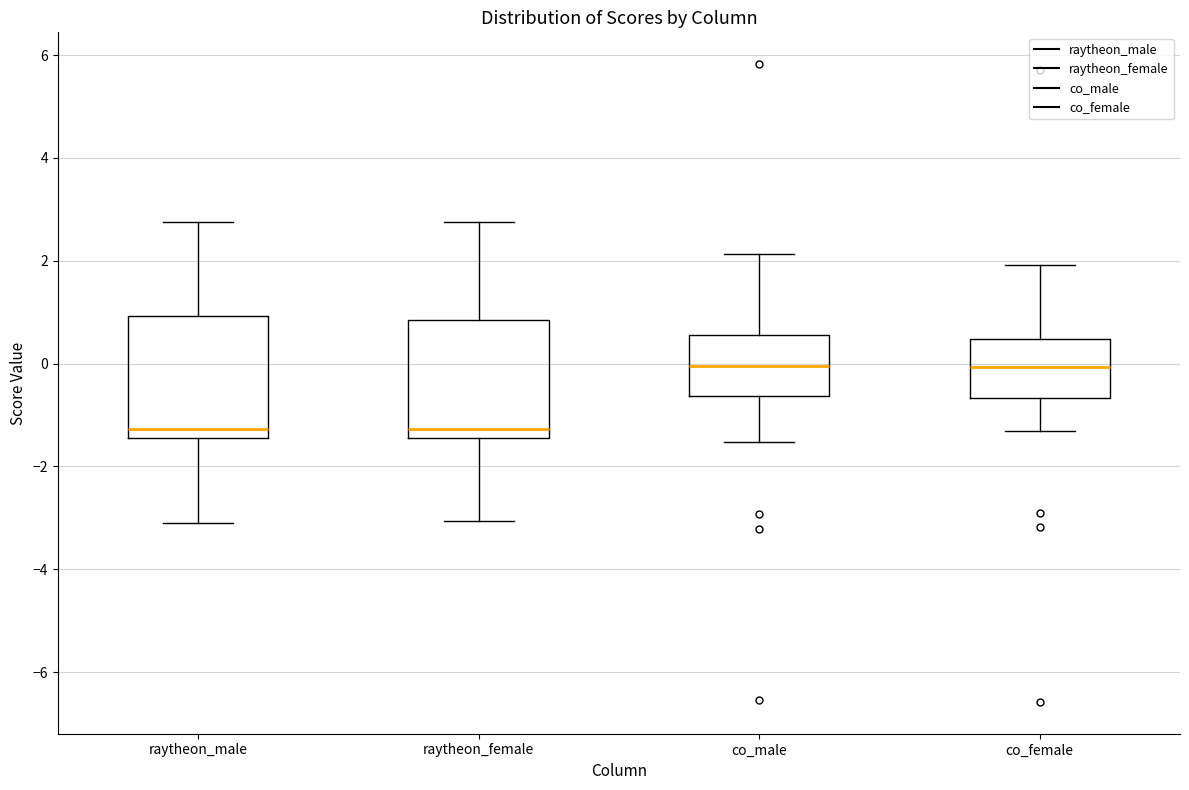

Reading left to right, read every box against the y-axis: the position of its median line, the range the box covers, and the ends of its whiskers. The values are not printed on the chart, so give them approximately, as read against the axis.

raytheon_male: median -1.2, box -1.4 to 1.0, whiskers -3.2 to 2.8
raytheon_female: median -1.2, box -1.4 to 0.8, whiskers -3.0 to 2.8
co_male: median 0.0, box -0.6 to 0.6, whiskers -1.6 to 2.2
co_female: median 0.0, box -0.6 to 0.4, whiskers -1.4 to 2.0